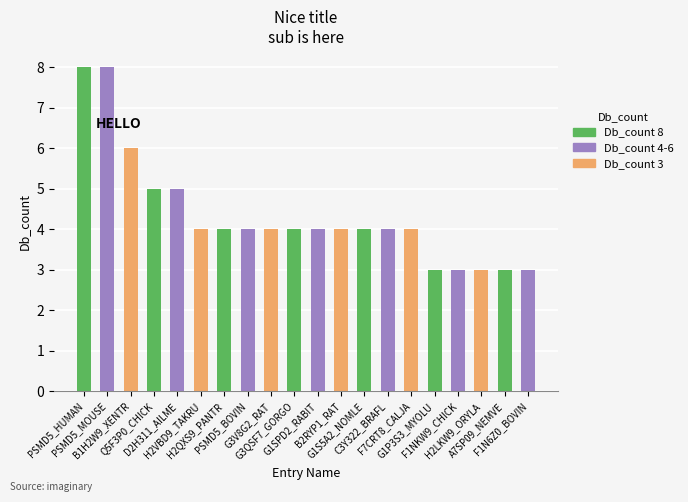

How many values are between 4 and 5?

12